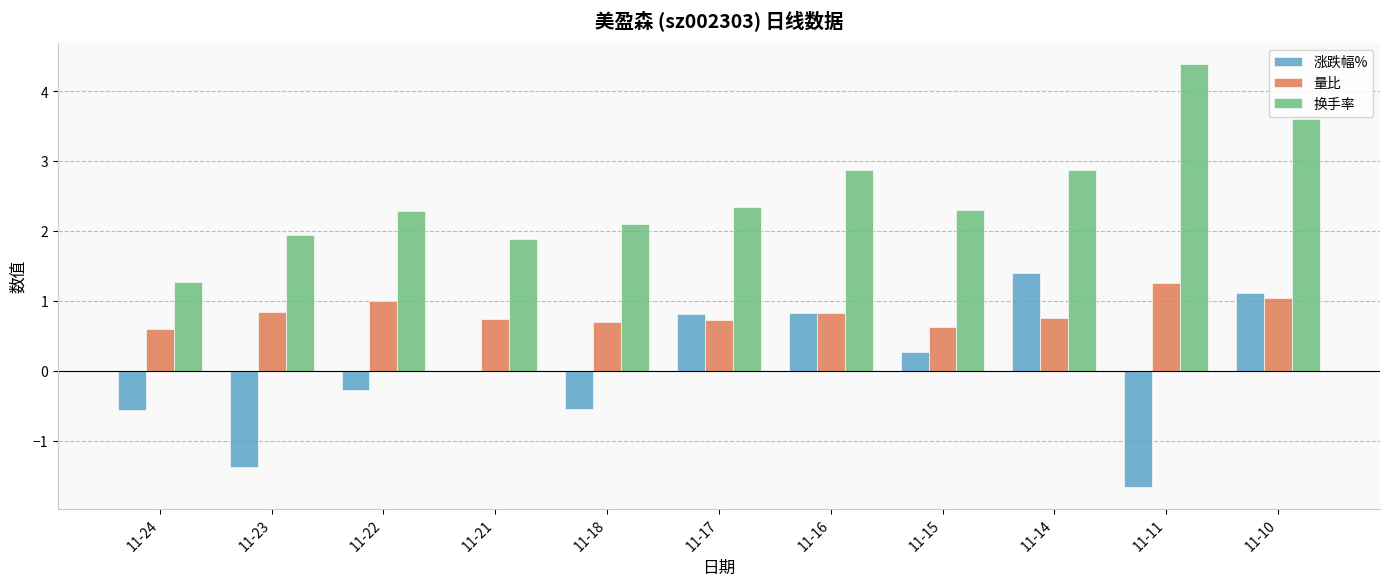

How many groups of bars are there?

11